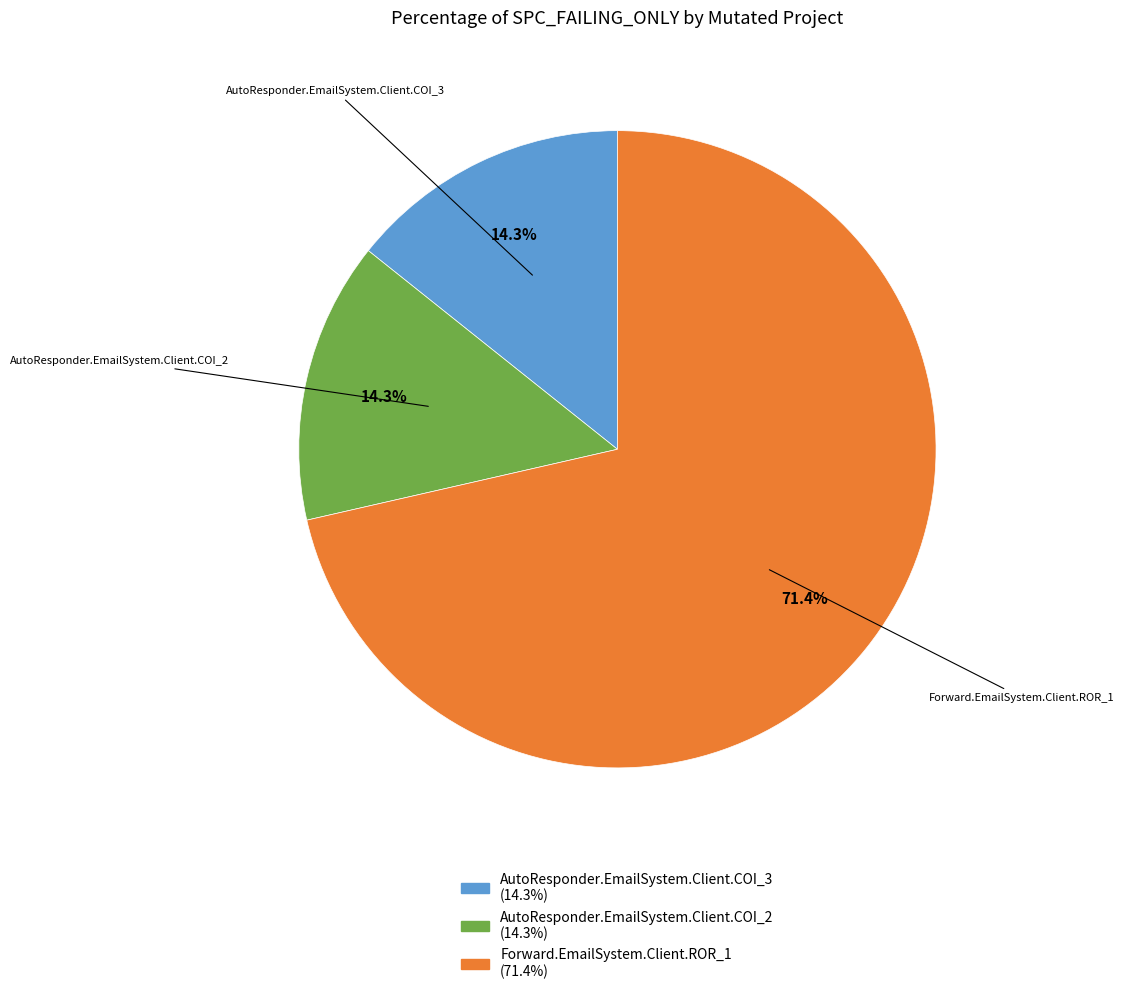

How many slices are in this pie chart?

3